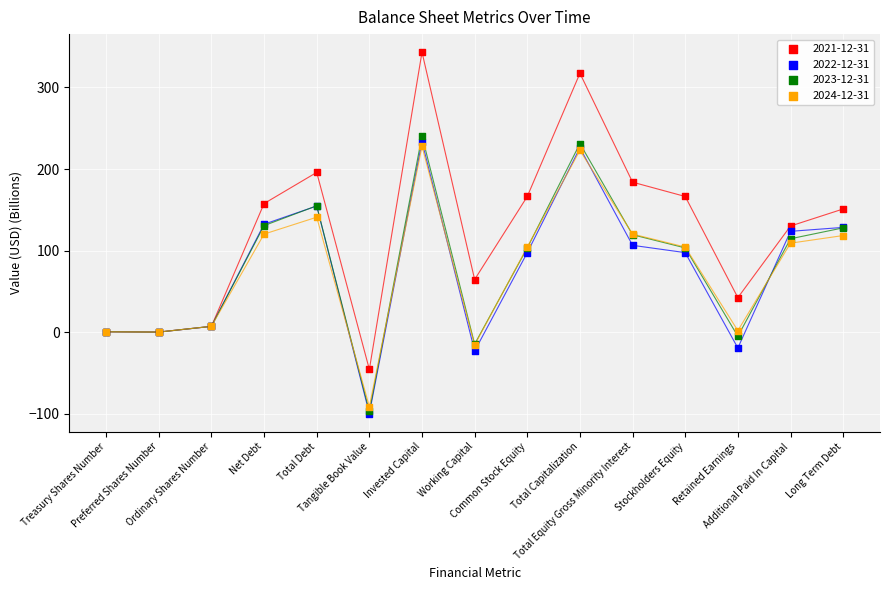

What are all the series names shown in the legend?

2021-12-31, 2022-12-31, 2023-12-31, 2024-12-31